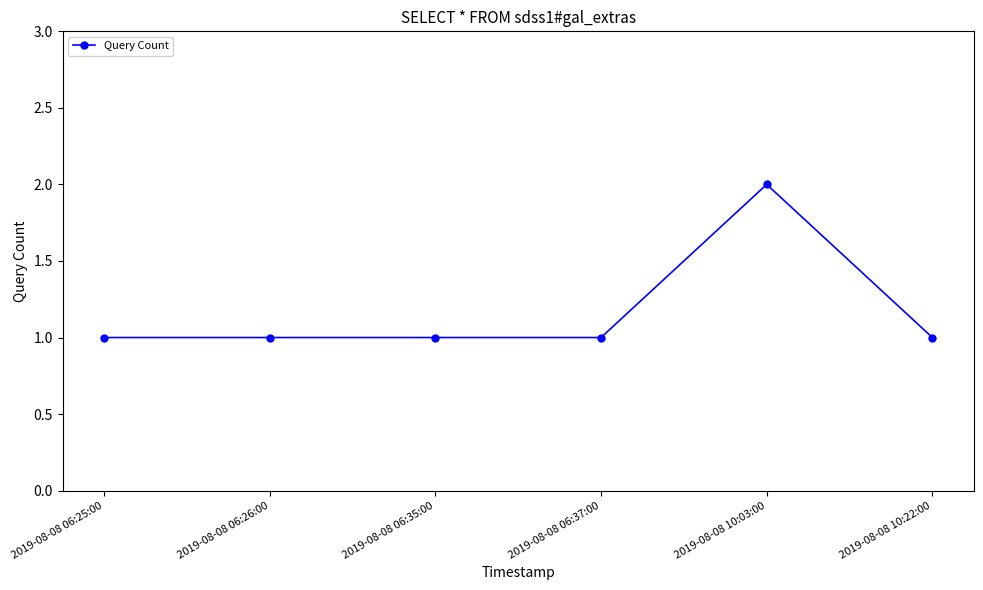

The chart shows a value of 0 at 2019-08-08 06:25:00. True or false?

False